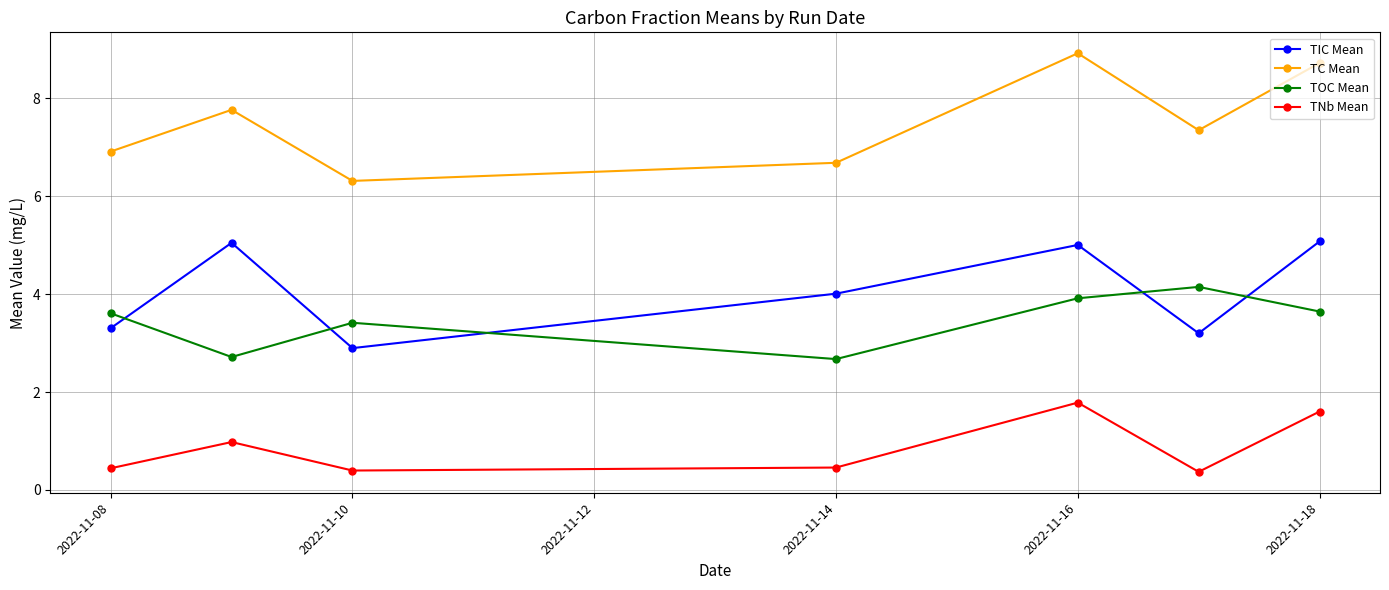

What is the difference between the maximum and minimum values in the TOC Mean series?

1.5